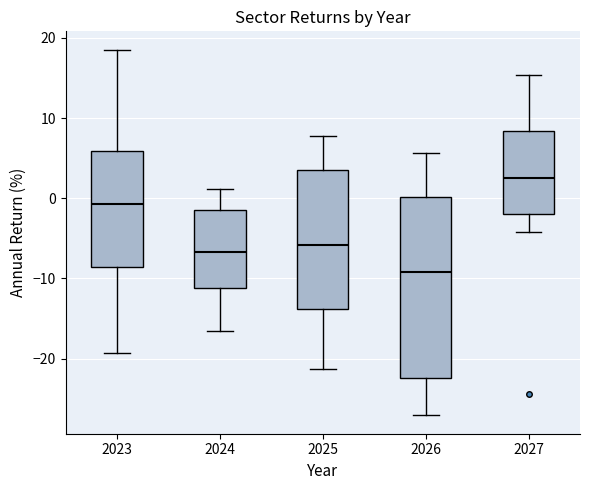

Which box is the tallest, from its lower edge to its upper edge?

2026